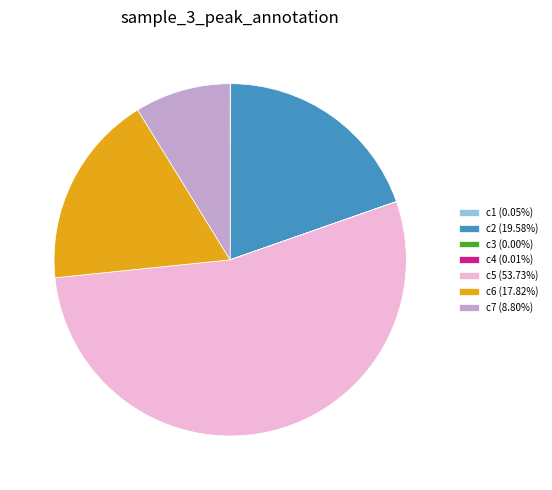

Do c5 (53.73%) and c7 (8.80%) together represent more than half of the pie?

Yes